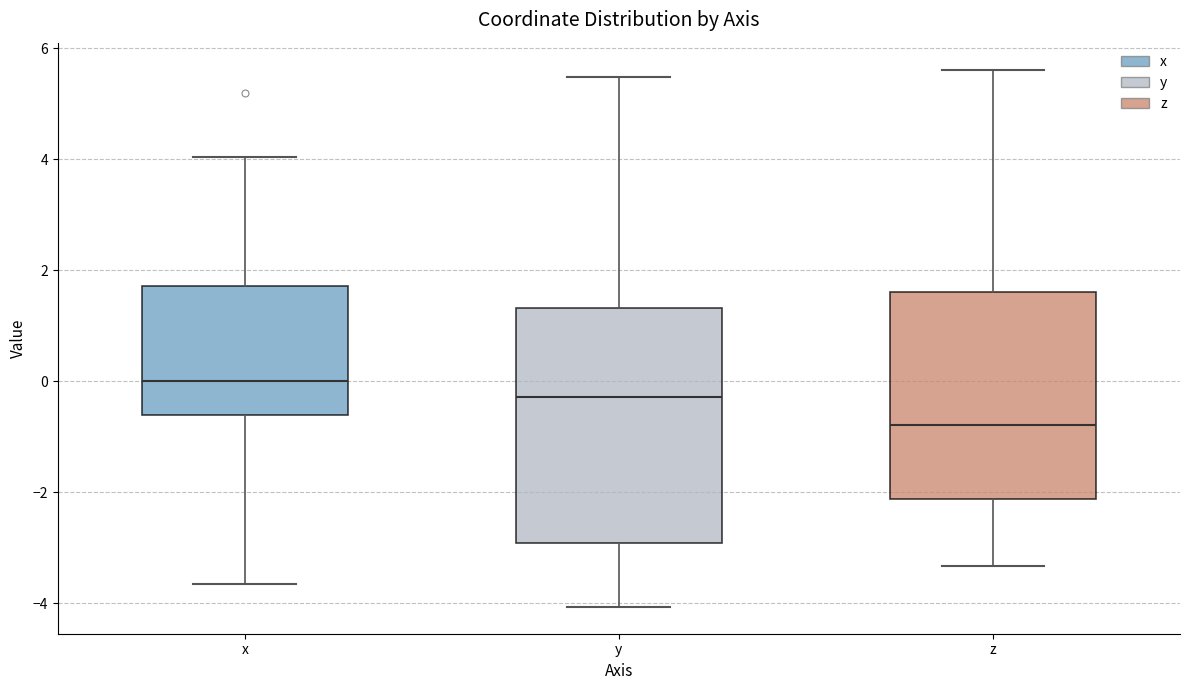

Reading left to right, transcribe this box plot: for each box, give where its median line is, the range the box spans, and where its two whiskers end, as read against the y-axis. The values are not printed on the chart, so give them approximately, as read against the axis.

x: median 0.0, box -0.6 to 1.8, whiskers -3.6 to 4.0
y: median -0.2, box -3.0 to 1.4, whiskers -4.0 to 5.4
z: median -0.8, box -2.2 to 1.6, whiskers -3.4 to 5.6